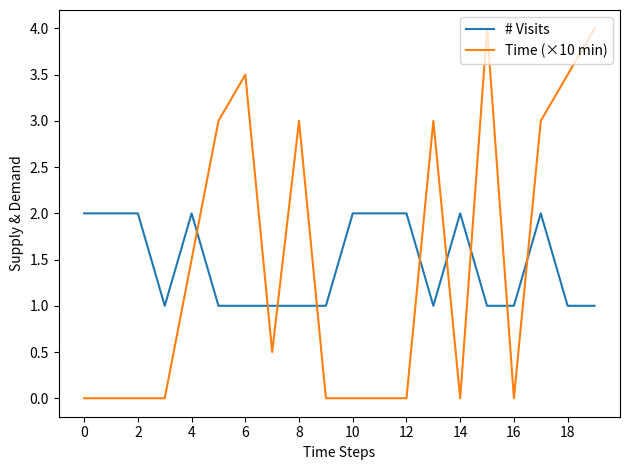

What is the minimum value for # Visits?

1.0